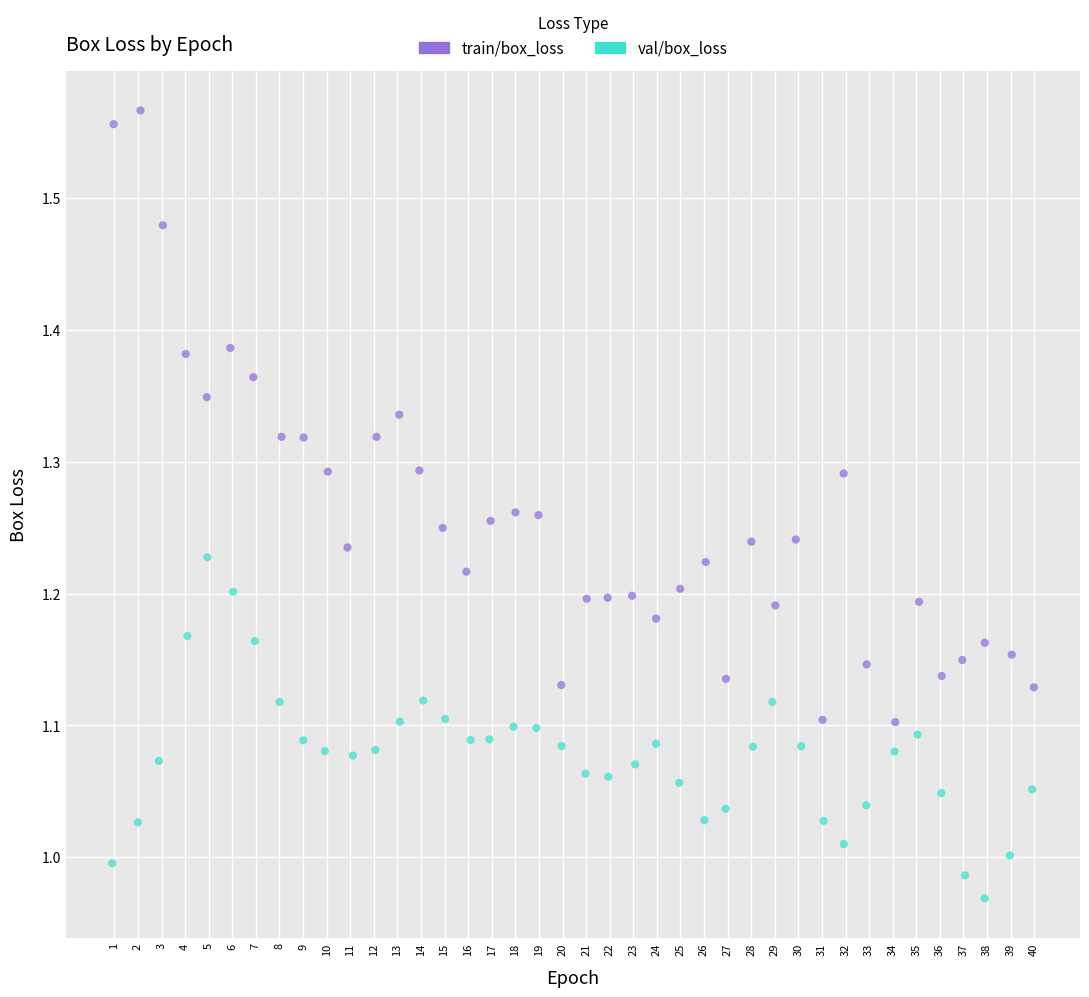

Which series reaches the maximum Y coordinate?

train/box_loss